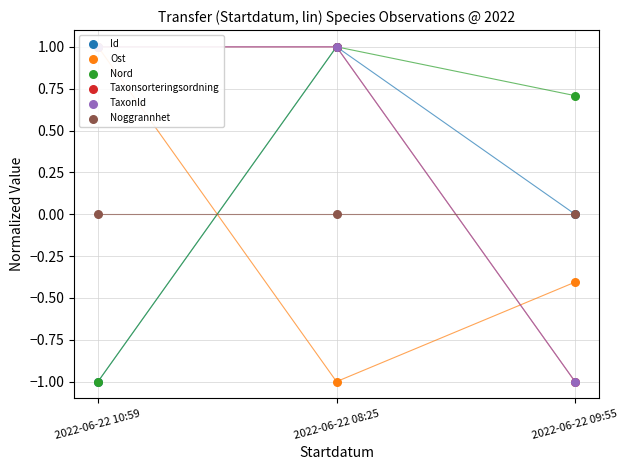

Is the value of Ost at 2022-06-22 08:25 greater than the value of Nord at 2022-06-22 09:55?

No